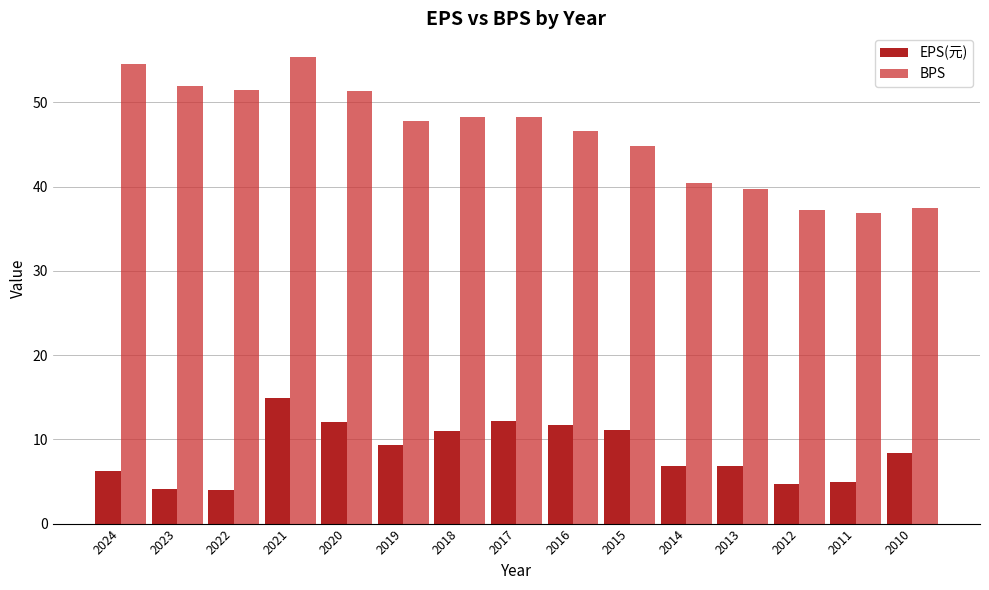

At which label does BPS reach its minimum?

2011